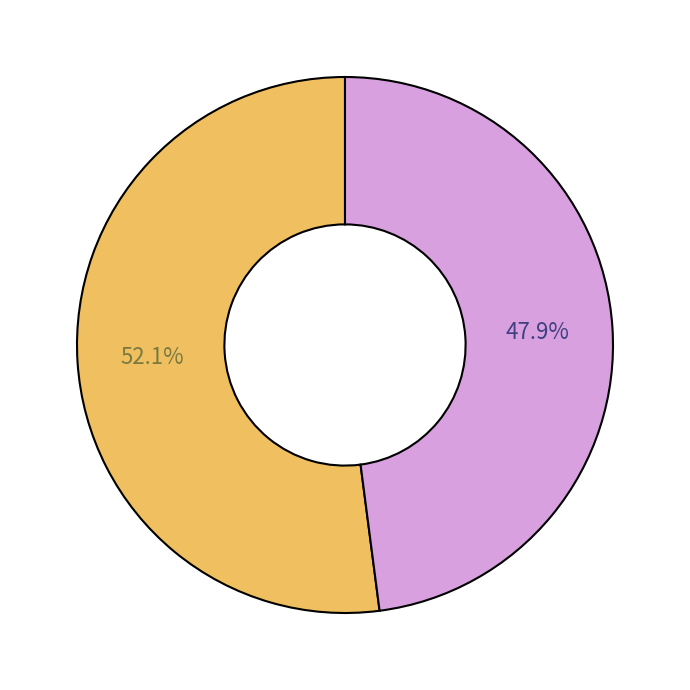

How many slices are in this pie chart?

2